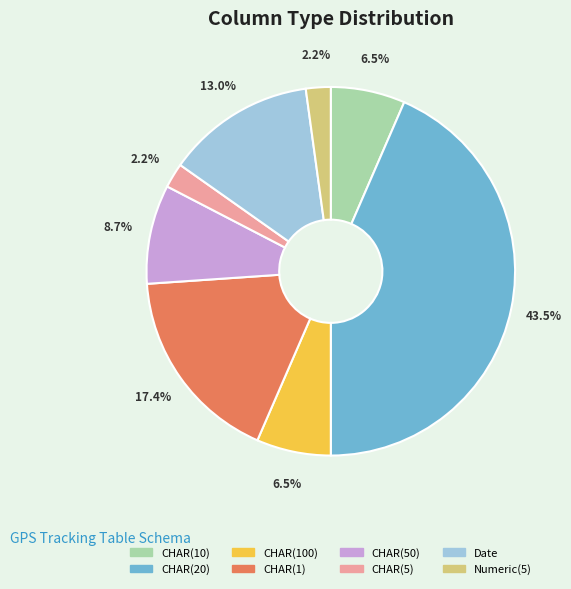

Which category has the biggest portion of the pie?

CHAR(20)